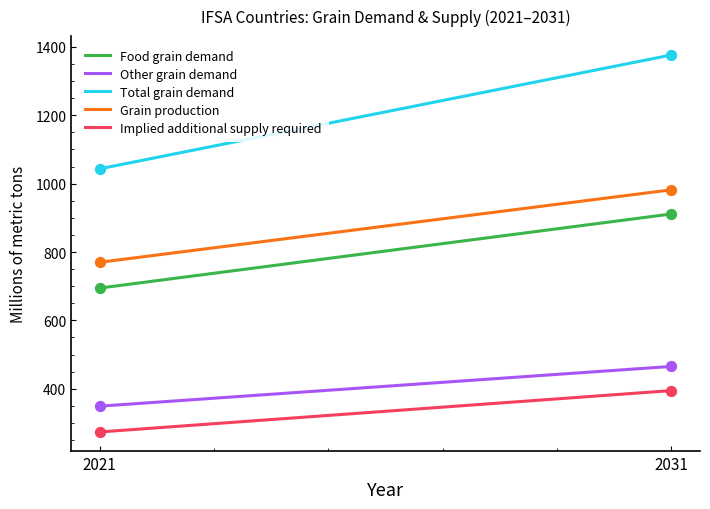

Rank the series by their maximum value, from lowest to highest.

Implied additional supply required, Other grain demand, Food grain demand, Grain production, Total grain demand